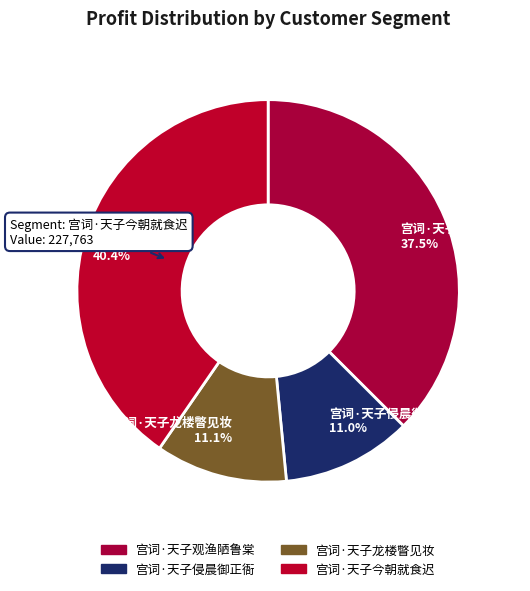

What is the ratio of the value at 宫词·天子侵晨御正衙 11.0% to the value at 宫词·天子龙楼瞥见妆 11.1%?

1.0